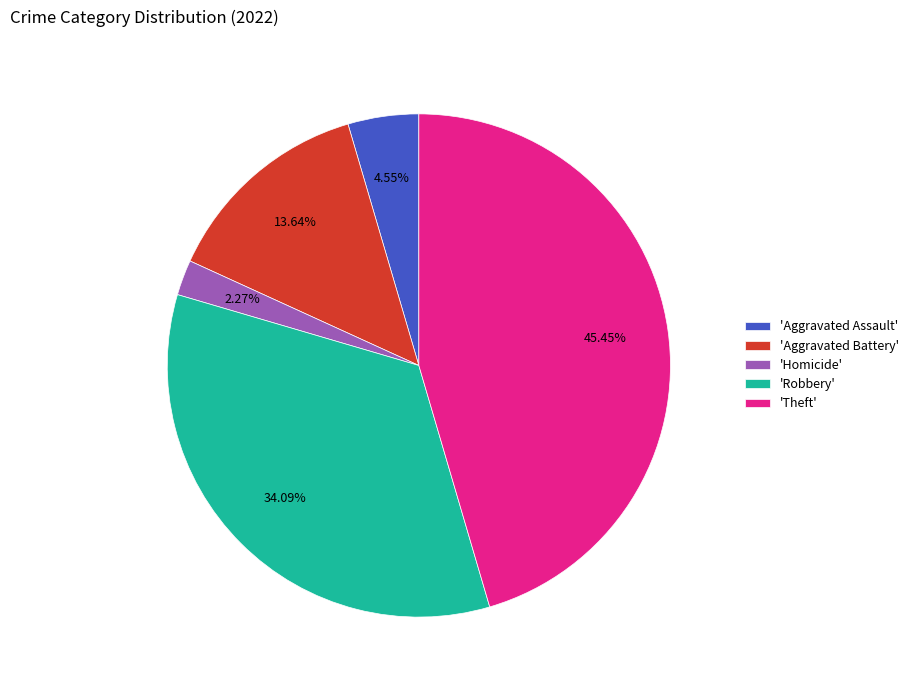

Does 'Aggravated Battery' represent more than half of the total?

No